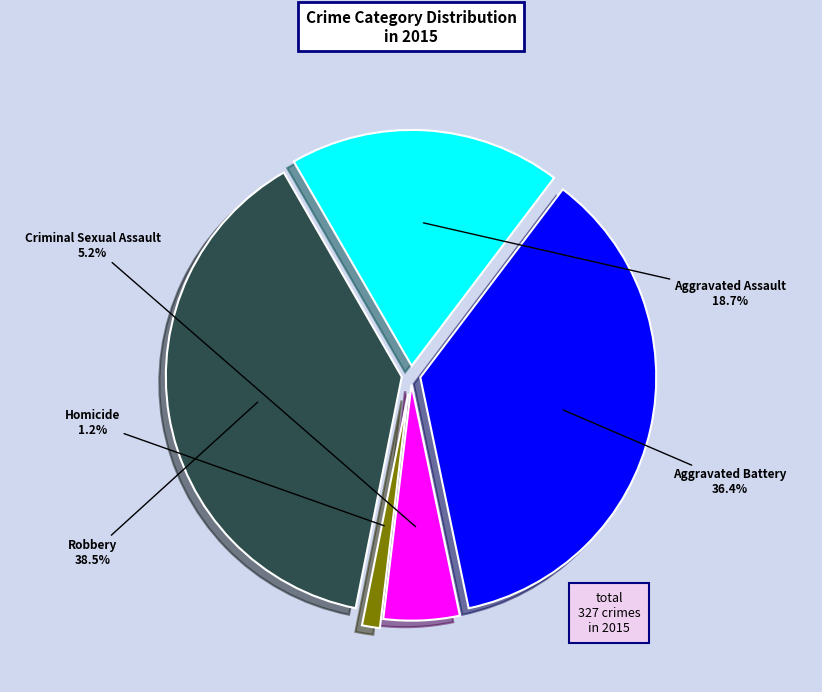

Count the number of slices in the pie.

5